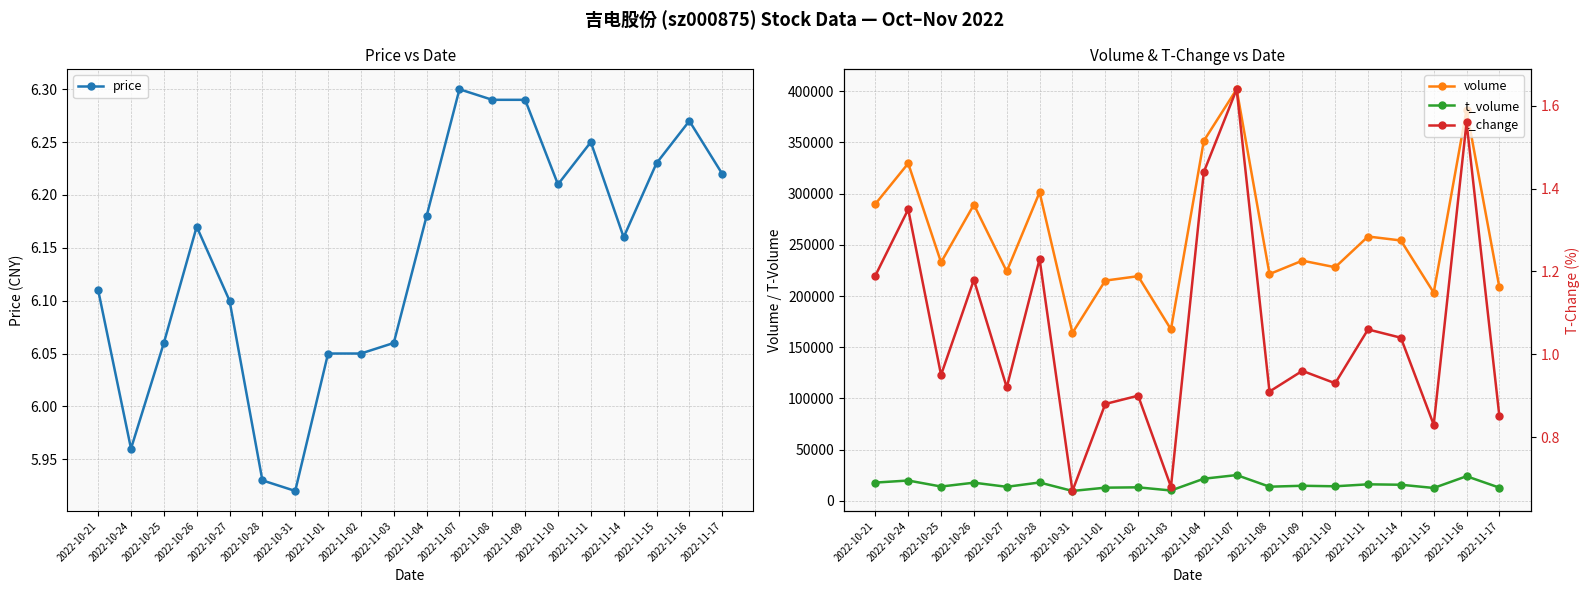

Reading left to right, transcribe all the data shown in this chart.

price: 2022-10-21=6.1	2022-10-24=6.0	2022-10-25=6.1	2022-10-26=6.2	2022-10-27=6.1	2022-10-28=5.9	2022-10-31=5.9	2022-11-01=6.0	2022-11-02=6.0	2022-11-03=6.1	2022-11-04=6.2	2022-11-07=6.3	2022-11-08=6.3	2022-11-09=6.3	2022-11-10=6.2	2022-11-11=6.2	2022-11-14=6.2	2022-11-15=6.2	2022-11-16=6.3	2022-11-17=6.2
volume: 2022-10-21=289897.0	2022-10-24=329521.0	2022-10-25=232894.0	2022-10-26=289185.0	2022-10-27=224027.0	2022-10-28=301267.0	2022-10-31=164002.0	2022-11-01=215077.0	2022-11-02=219374.0	2022-11-03=167479.0	2022-11-04=351499.0	2022-11-07=401891.0	2022-11-08=221456.0	2022-11-09=234535.0	2022-11-10=228110.0	2022-11-11=258122.0	2022-11-14=254243.0	2022-11-15=203318.0	2022-11-16=381814.0	2022-11-17=208345.0
t_volume: 2022-10-21=17858.0	2022-10-24=19894.0	2022-10-25=14012.0	2022-10-26=17765.0	2022-10-27=13747.0	2022-10-28=17957.0	2022-10-31=9706.0	2022-11-01=12905.0	2022-11-02=13232.0	2022-11-03=10143.0	2022-11-04=21638.0	2022-11-07=25208.0	2022-11-08=13858.0	2022-11-09=14769.0	2022-11-10=14249.0	2022-11-11=16179.0	2022-11-14=15763.0	2022-11-15=12610.0	2022-11-16=24073.0	2022-11-17=12918.0
t_change: 2022-10-21=1.2	2022-10-24=1.4	2022-10-25=0.9	2022-10-26=1.2	2022-10-27=0.9	2022-10-28=1.2	2022-10-31=0.7	2022-11-01=0.9	2022-11-02=0.9	2022-11-03=0.7	2022-11-04=1.4	2022-11-07=1.6	2022-11-08=0.9	2022-11-09=1.0	2022-11-10=0.9	2022-11-11=1.1	2022-11-14=1.0	2022-11-15=0.8	2022-11-16=1.6	2022-11-17=0.8